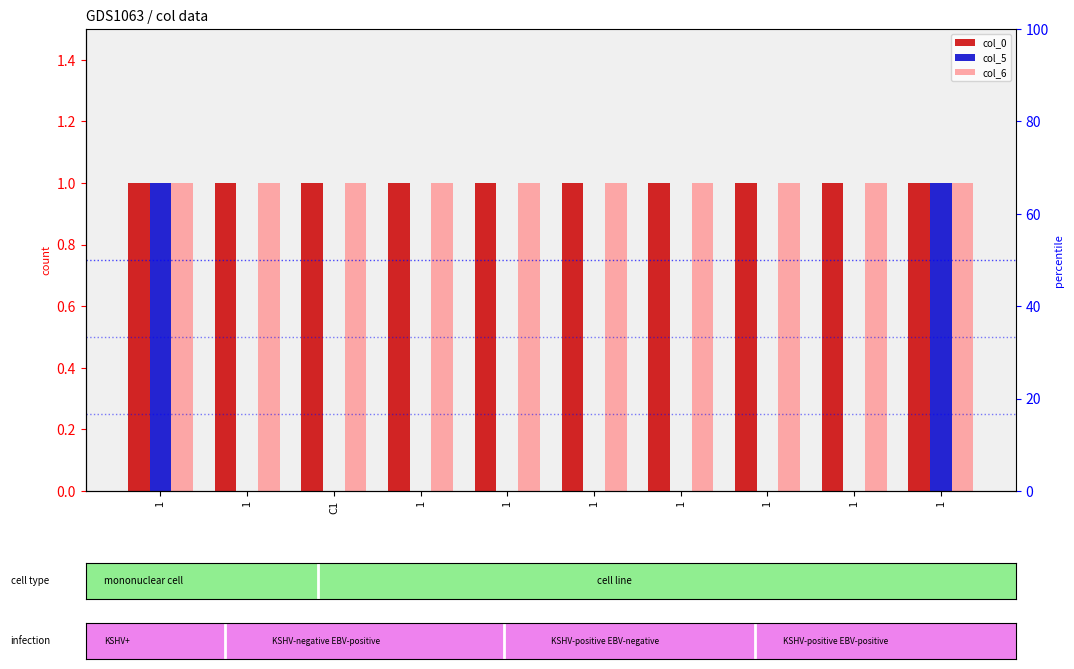

Reading left to right, what are all the values shown in this chart?

col_0: 1=1	1=1	C1=1	1=1	1=1	1=1	1=1	1=1	1=1	1=1
col_5: 1=1	1=0	C1=0	1=0	1=0	1=0	1=0	1=0	1=0	1=1
col_6: 1=1	1=1	C1=1	1=1	1=1	1=1	1=1	1=1	1=1	1=1